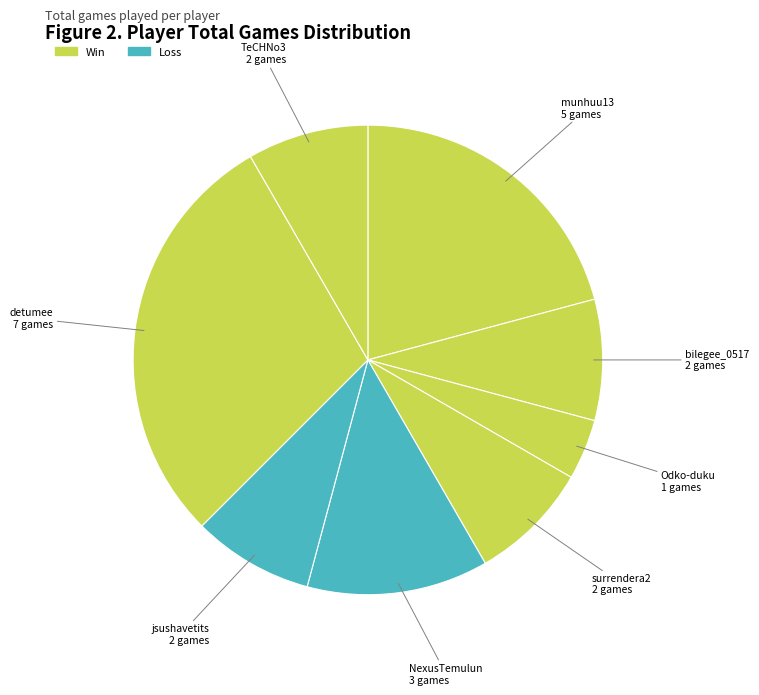

Count the number of slices in the pie.

8